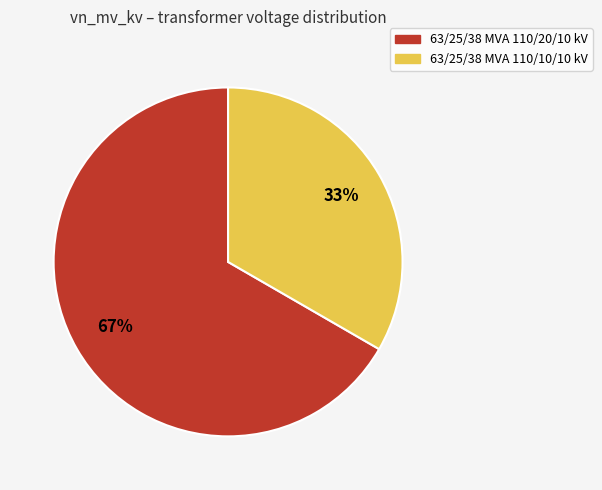

Between 63/25/38 MVA 110/10/10 kV and 63/25/38 MVA 110/20/10 kV, which is larger?

63/25/38 MVA 110/20/10 kV